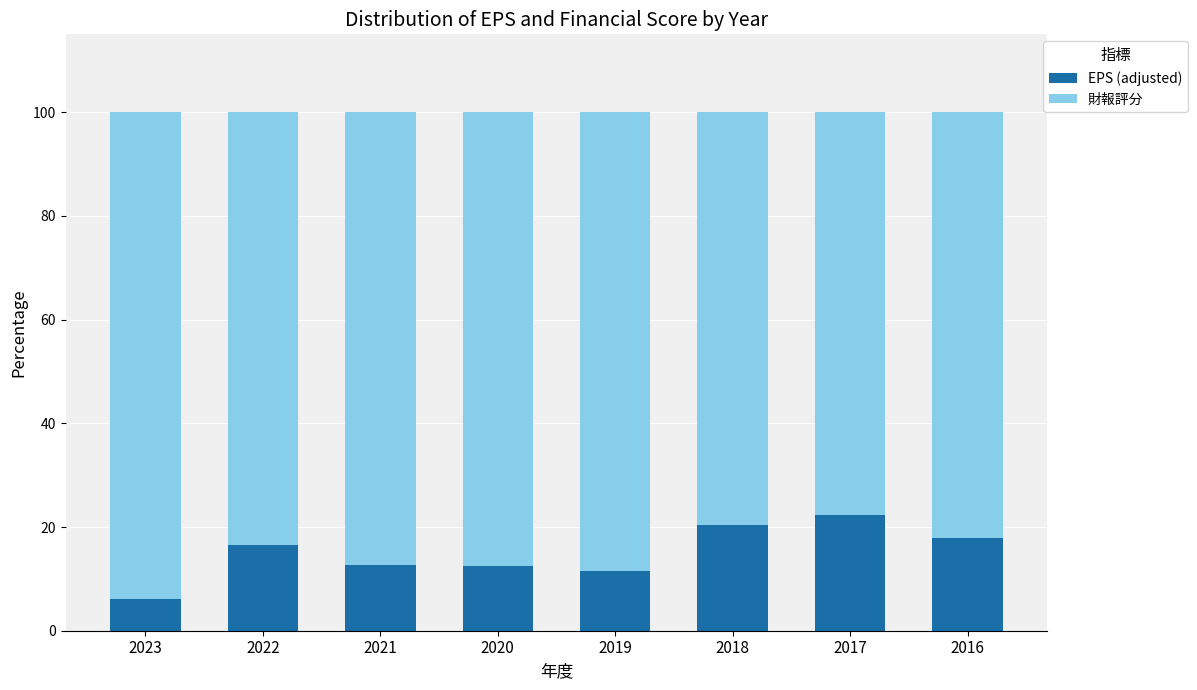

Count the number of categories in the chart.

8